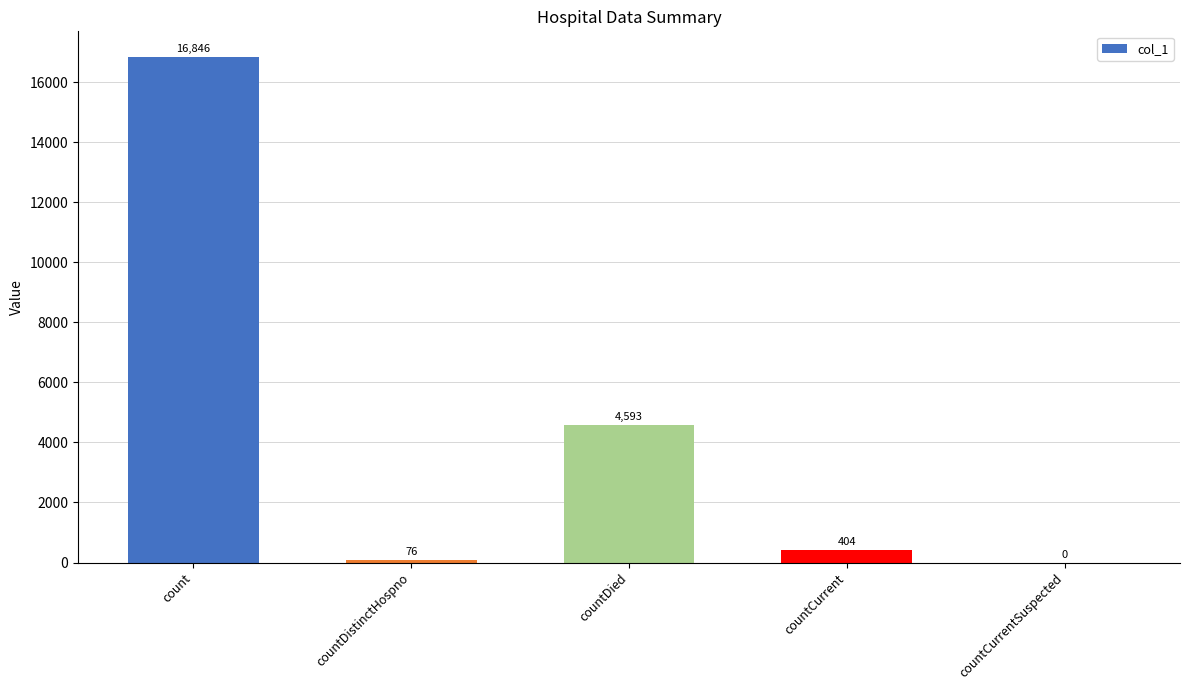

The chart shows a value of 10217 at count. True or false?

False